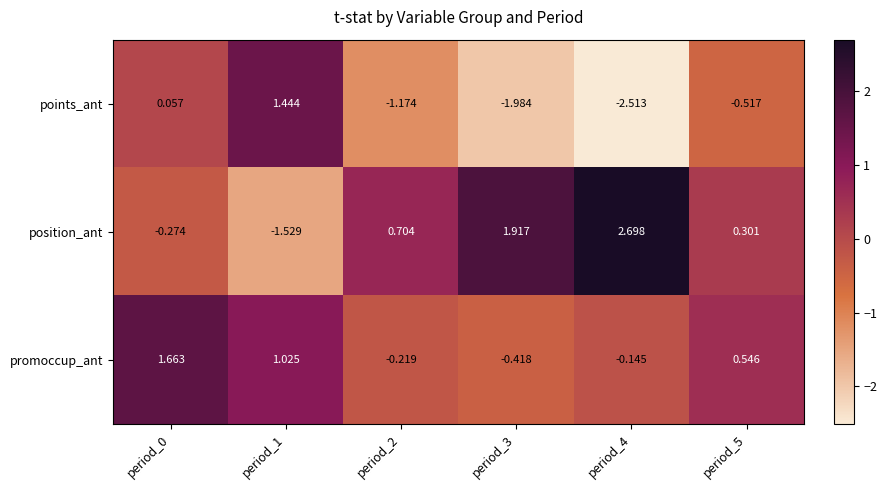

Rank the series by their average value, from highest to lowest.

position_ant, promoccup_ant, points_ant